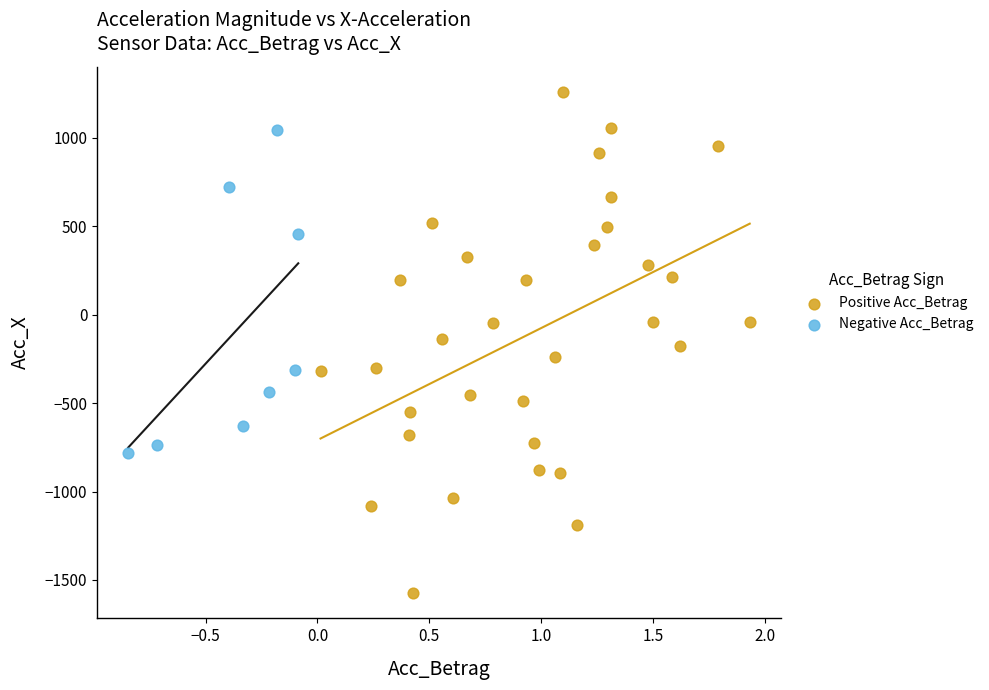

Which series contains the highest Y value?

Positive Acc_Betrag